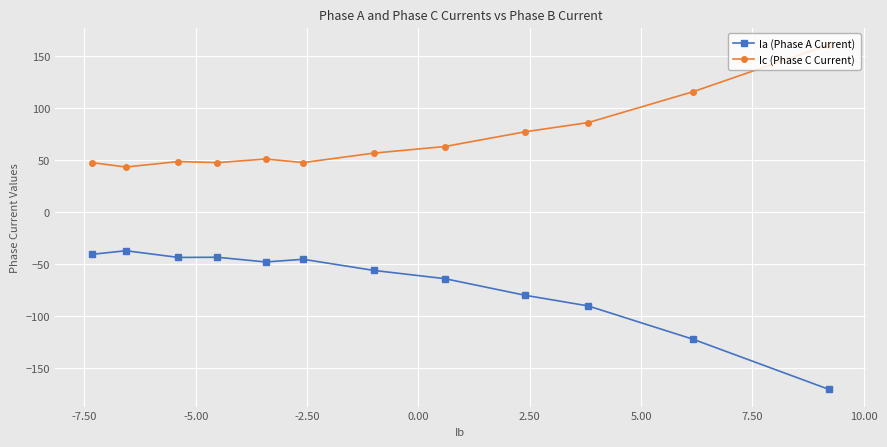

Which series has the largest total across all categories?

Ic (Phase C Current)